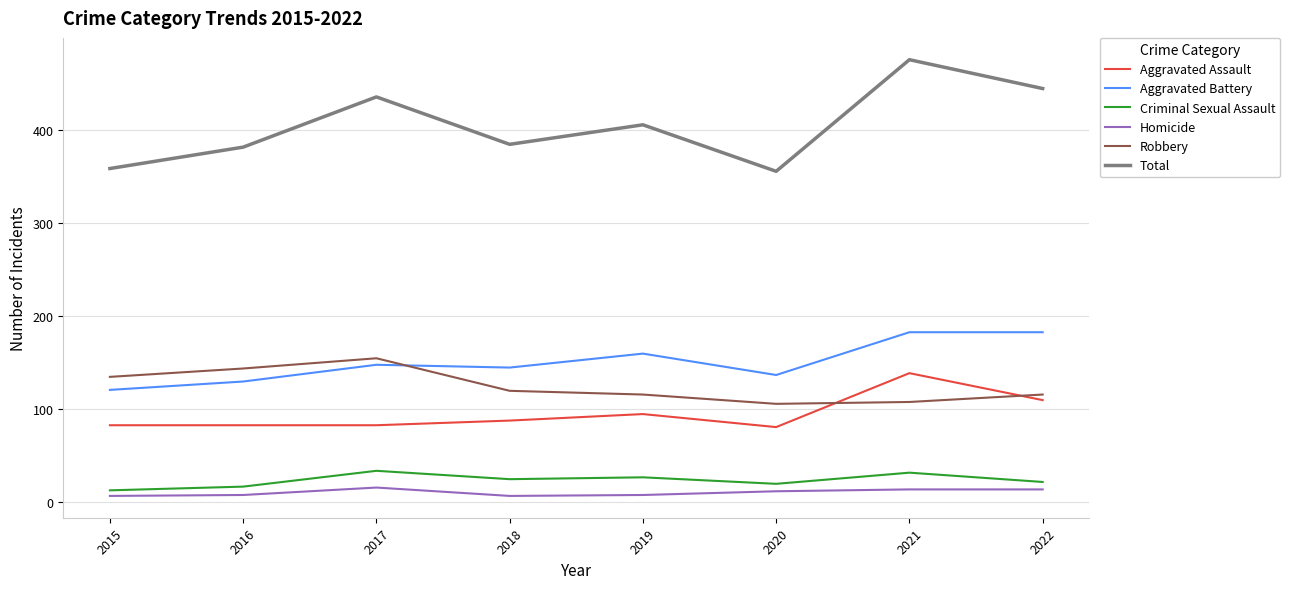

What is the difference between the maximum and minimum values in the Aggravated Battery series?

62